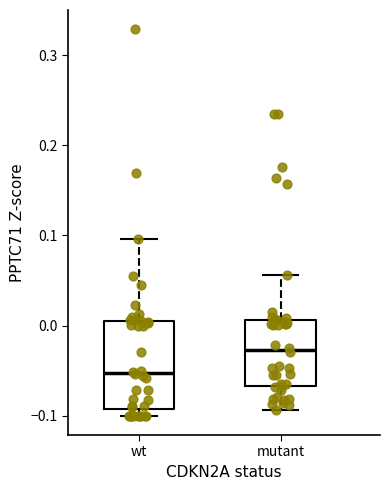

Where is the lower edge of the box for wt on the y-axis? The values are not printed on the chart, so give them approximately, as read against the axis.

-0.09